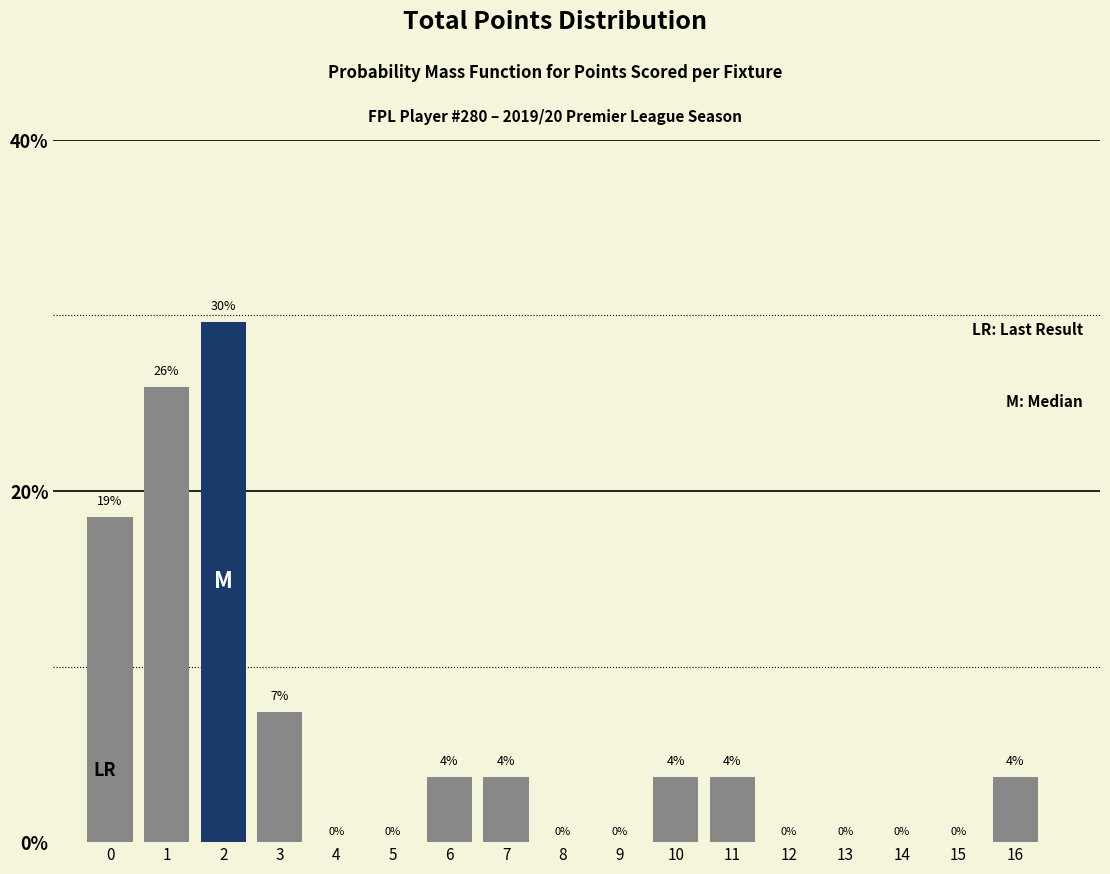

Which has a higher value, 10 or 8?

10